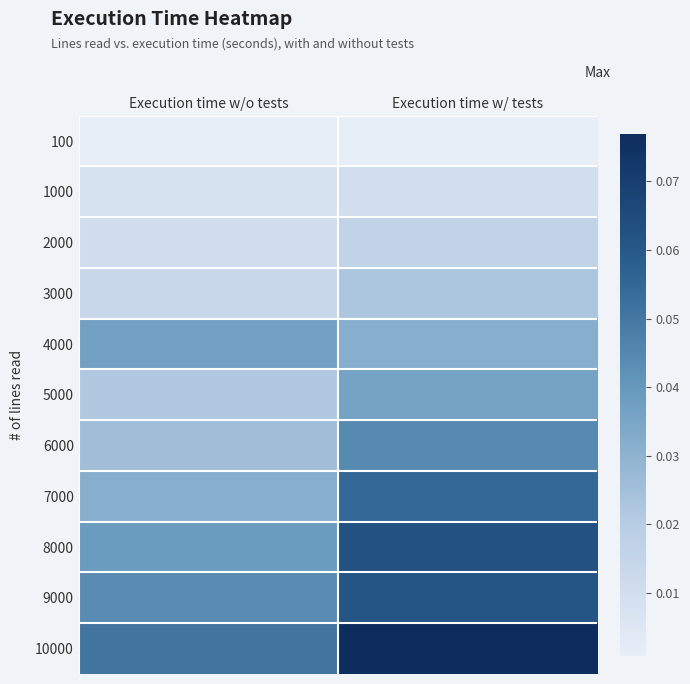

Which series has the largest total across all categories?

10000